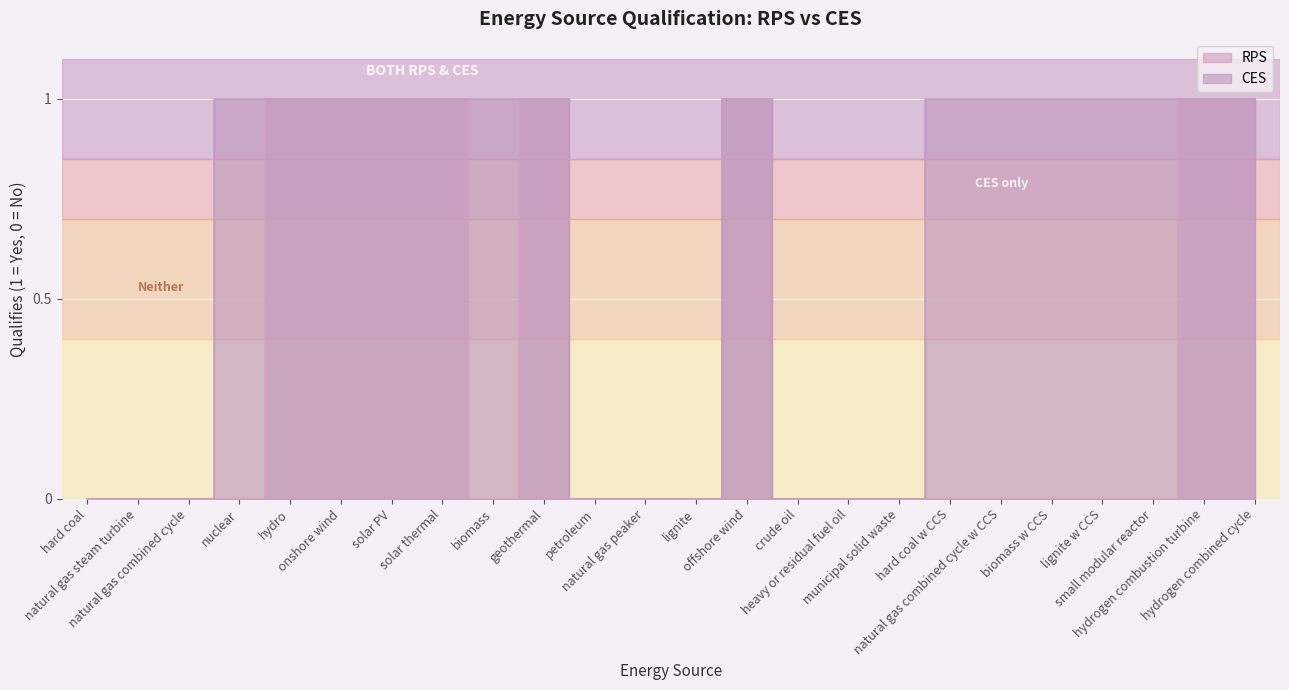

True or false: RPS and CES cross at least once.

False